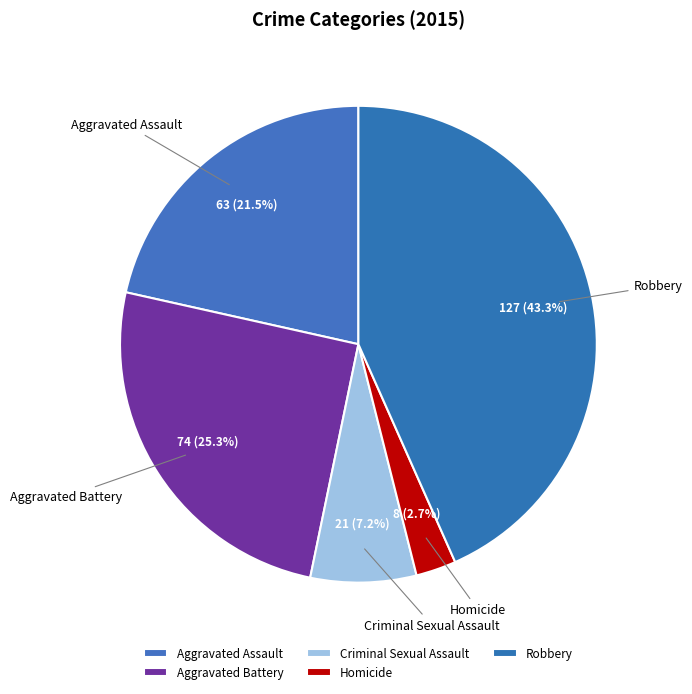

Which slice is the smallest?

Homicide